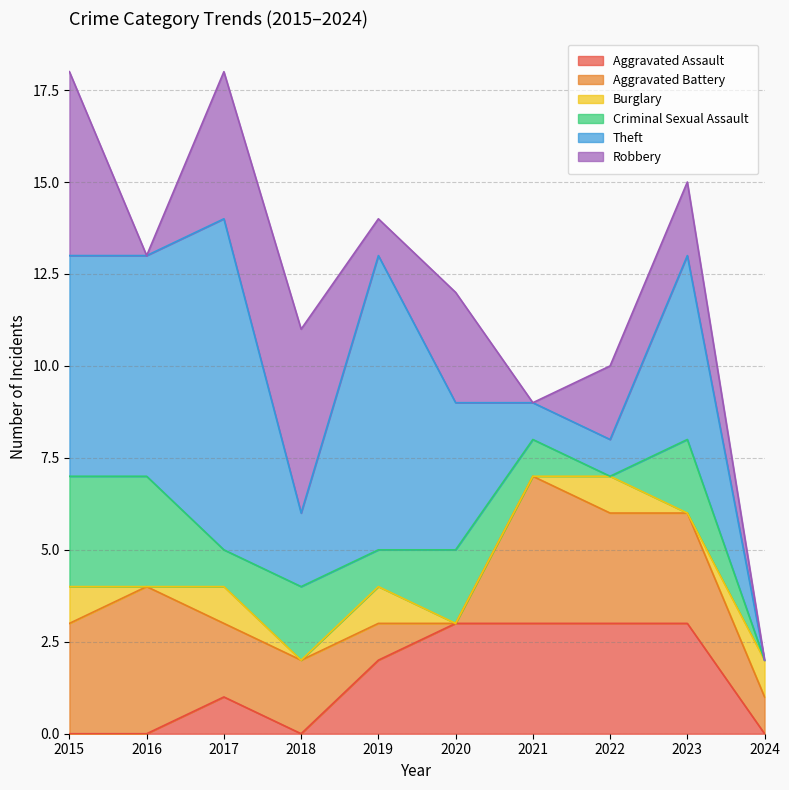

Where does the Aggravated Battery series first go above 3?

2016